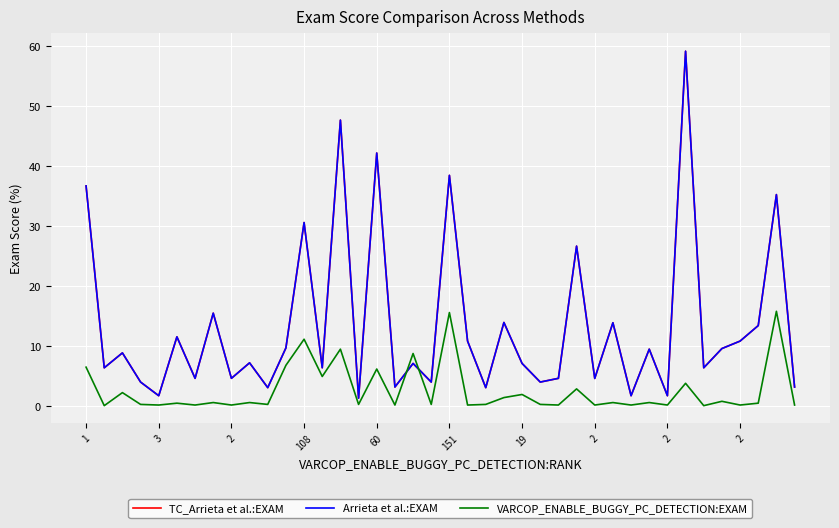

In TC_Arrieta et al.:EXAM, how many points are higher than both neighbors (excluding endpoints)?

15